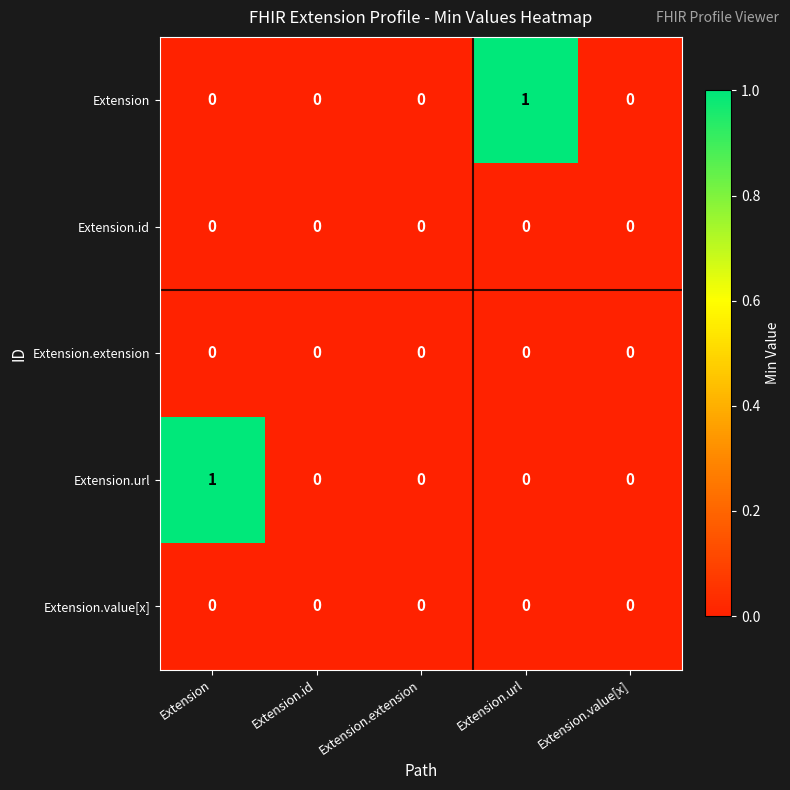

True or false: Extension.extension has a value of 0 at Extension.extension.

True